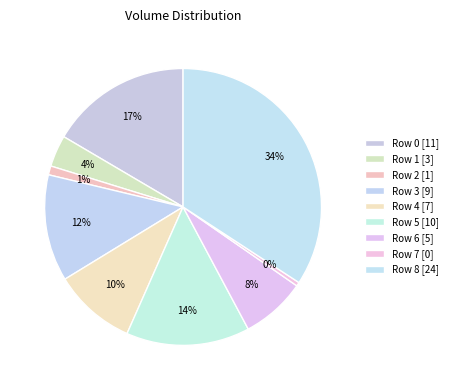

How many slices are in this pie chart?

9